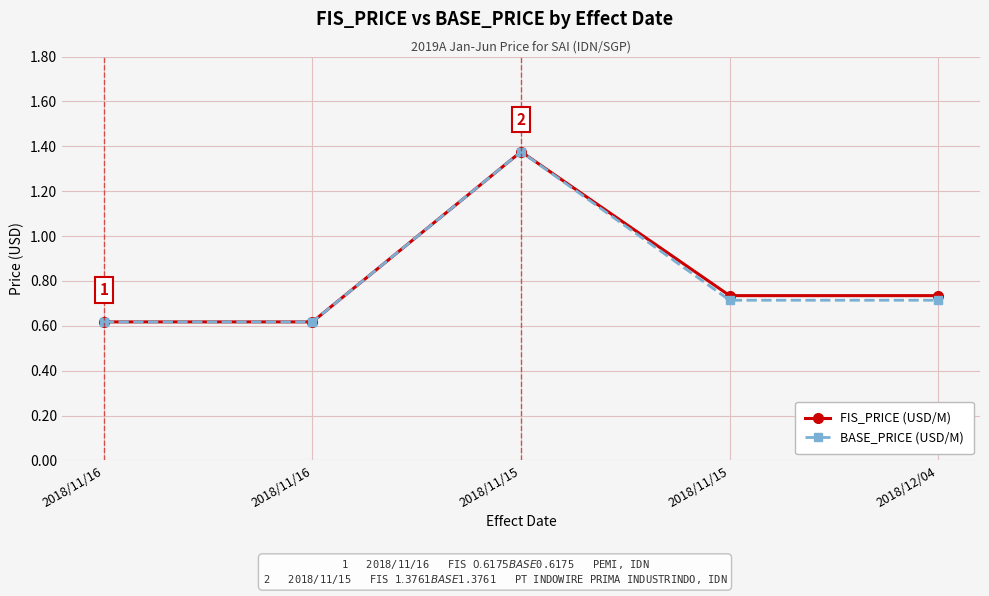

What are all the series names shown in the legend?

FIS_PRICE (USD/M), BASE_PRICE (USD/M)